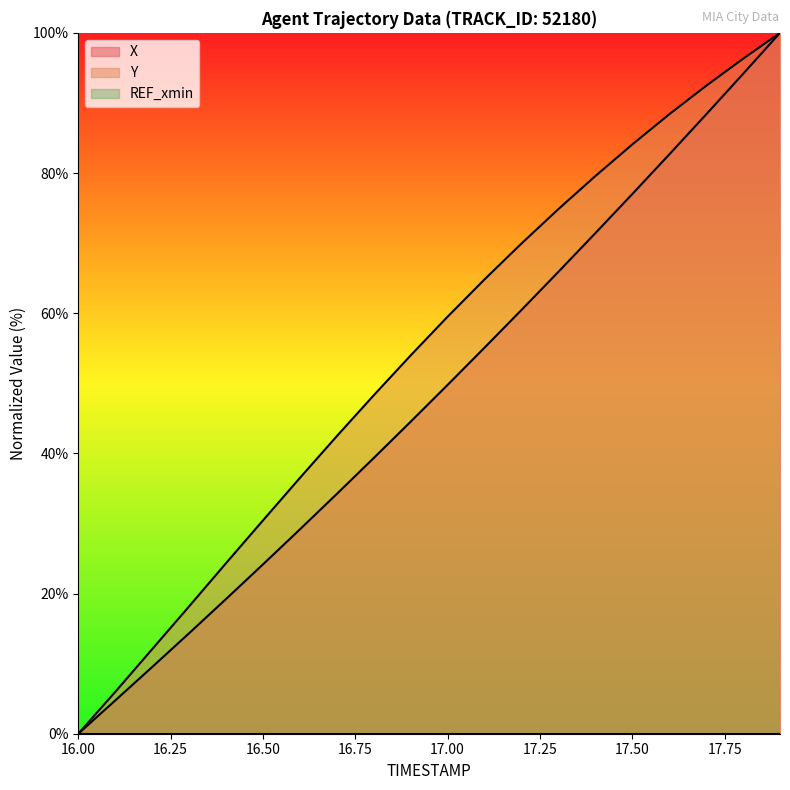

At how many categories does at least one series exceed 75?

6